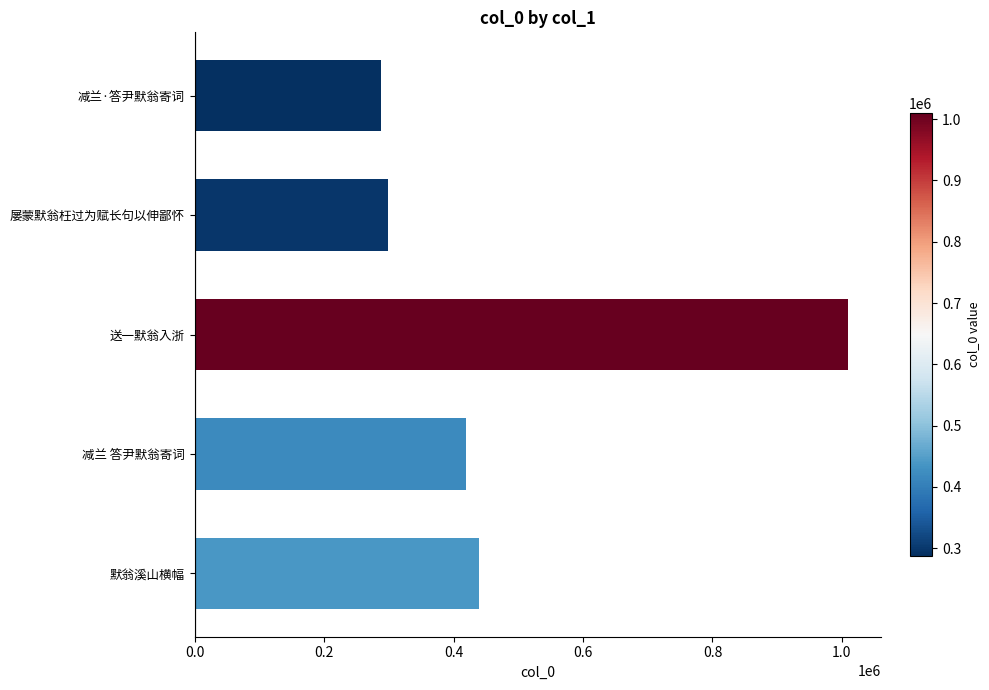

Reading top to bottom, what are all the values shown in this chart?

减兰·答尹默翁寄词=287591	屡蒙默翁枉过为赋长句以伸鄙怀=298034	送一默翁入浙=1009549	减兰 答尹默翁寄词=419203	默翁溪山横幅=438984